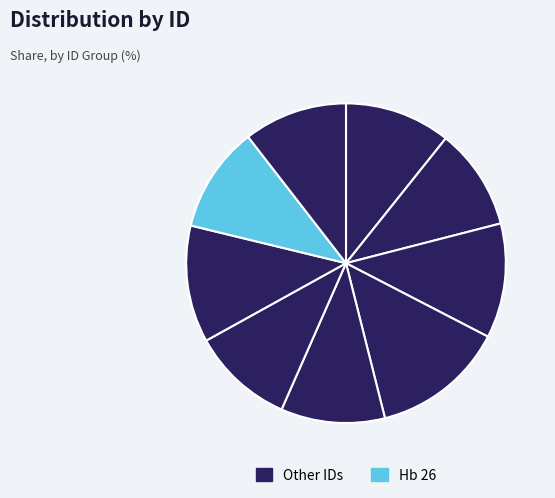

How many slices are in this pie chart?

9